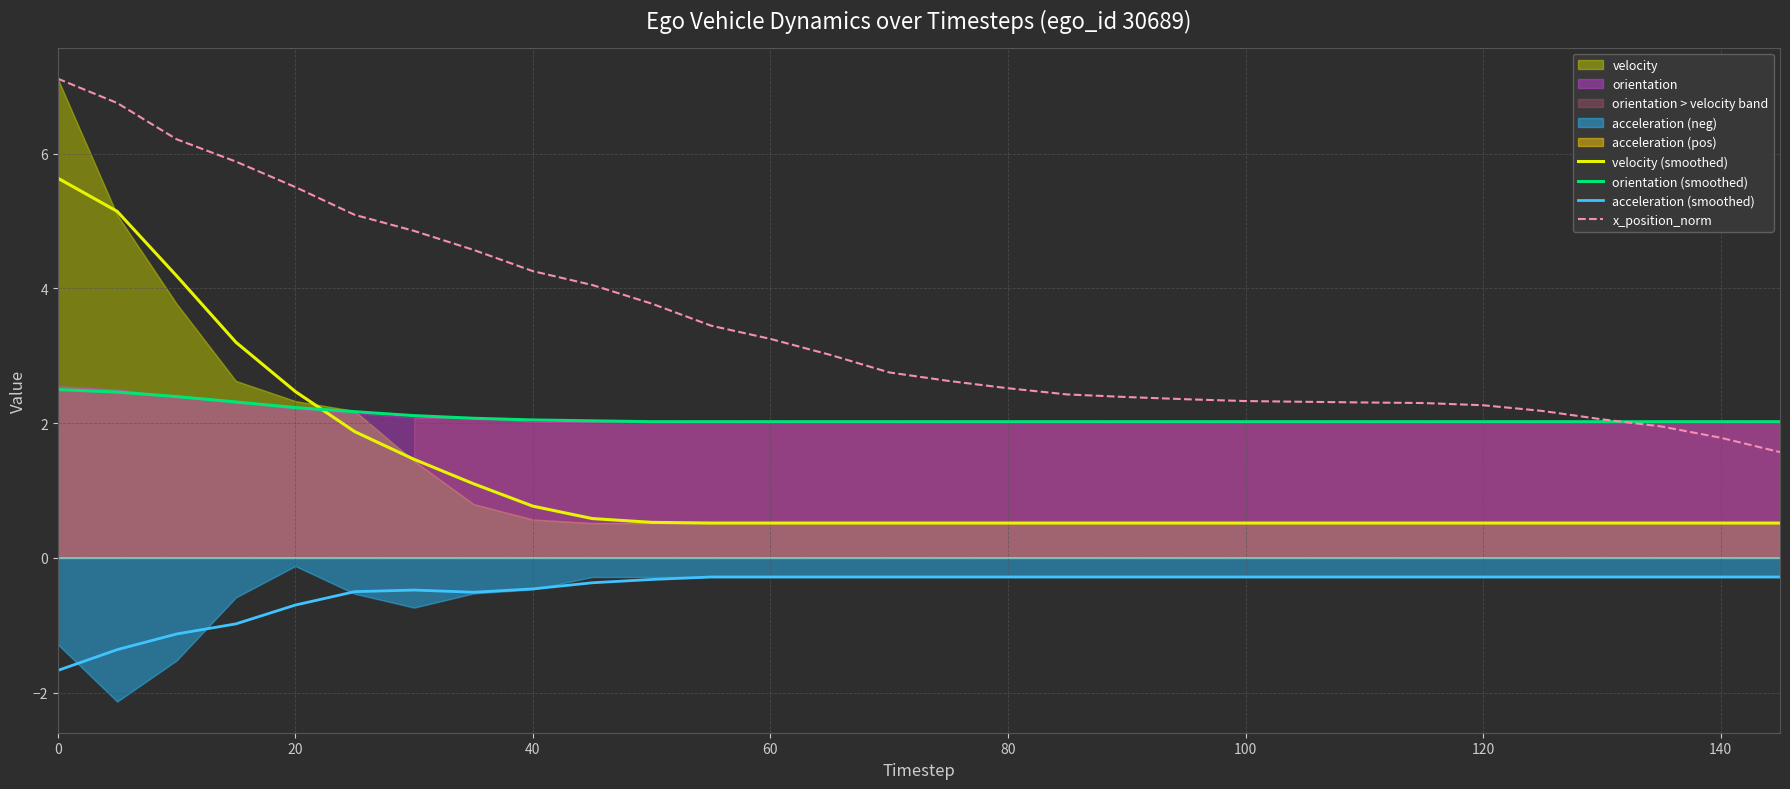

What is the greatest value displayed?

7.1